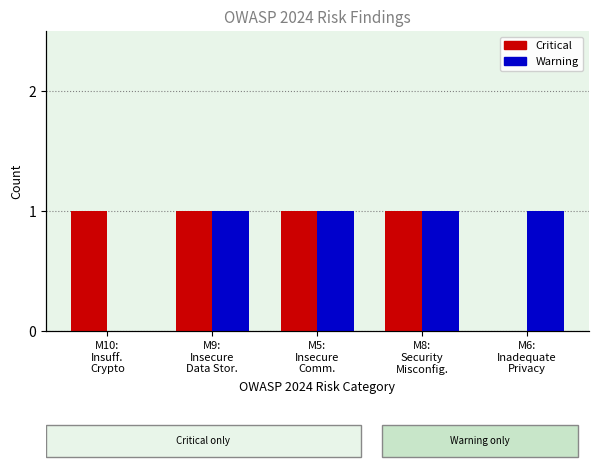

What is the average value of the Warning series?

1